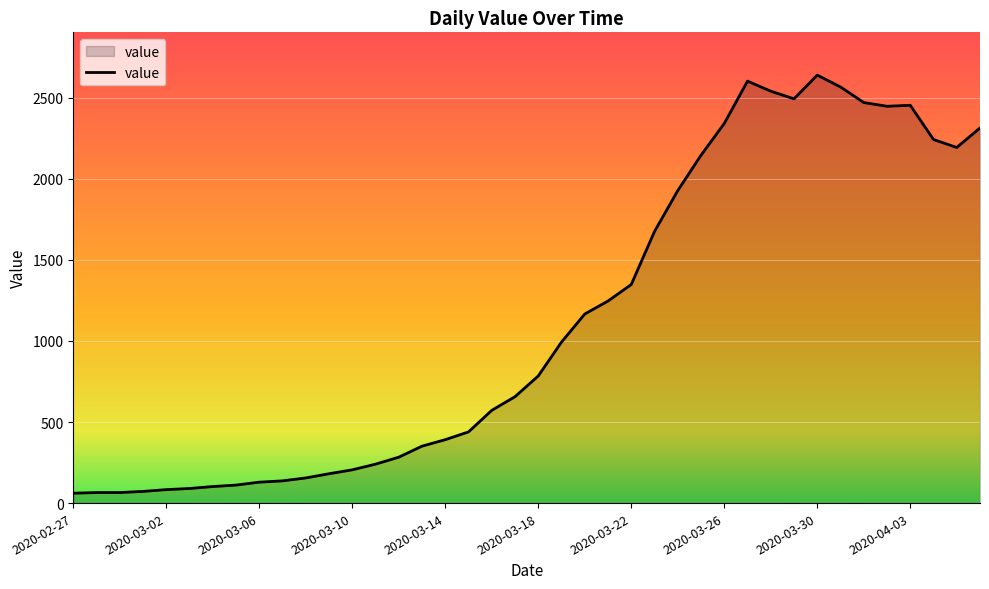

What is the smallest value displayed?

61